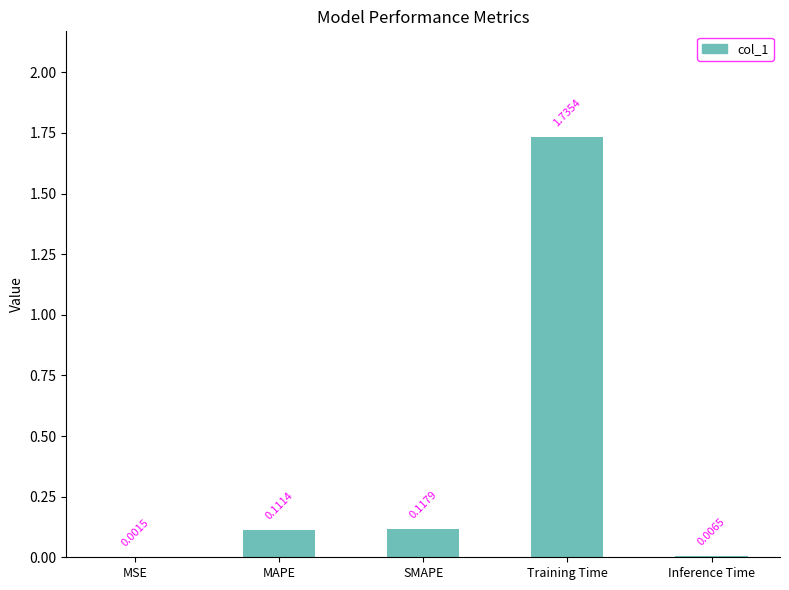

The chart shows a value of 0.2 at SMAPE. True or false?

False